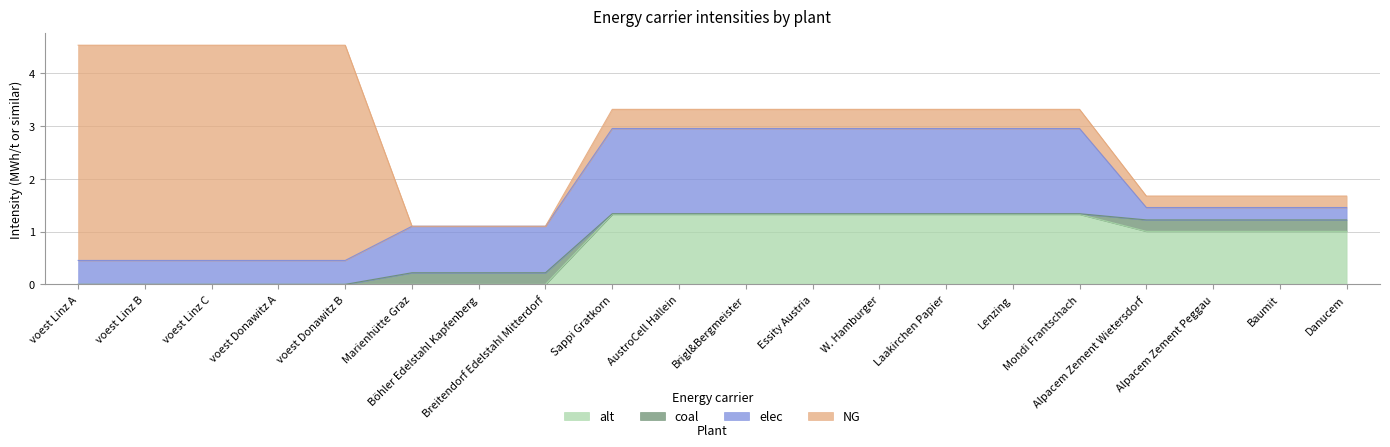

Reading left to right, transcribe all the data shown in this chart.

NG: 4.1	4.1	4.1	4.1	4.1	0.0	0.0	0.0	0.4	0.4	0.4	0.4	0.4	0.4	0.4	0.4	0.2	0.2	0.2	0.2
coal: 0.0	0.0	0.0	0.0	0.0	0.2	0.2	0.2	0.0	0.0	0.0	0.0	0.0	0.0	0.0	0.0	0.2	0.2	0.2	0.2
elec: 0.5	0.5	0.5	0.5	0.5	0.9	0.9	0.9	1.6	1.6	1.6	1.6	1.6	1.6	1.6	1.6	0.2	0.2	0.2	0.2
alt: 0.0	0.0	0.0	0.0	0.0	0.0	0.0	0.0	1.3	1.3	1.3	1.3	1.3	1.3	1.3	1.3	1.0	1.0	1.0	1.0